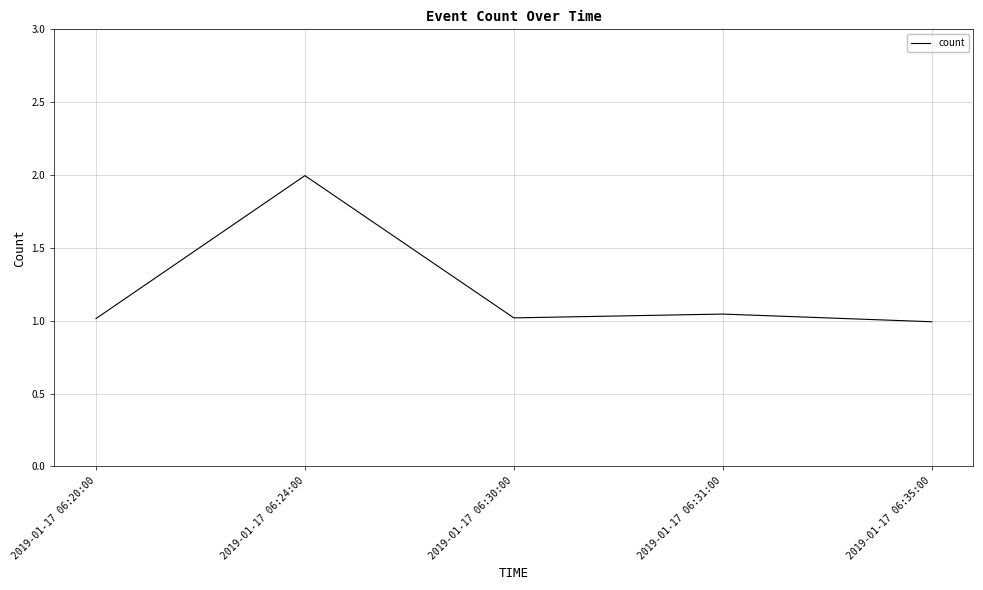

What position from the left is 2019-01-17 06:24:00?

2